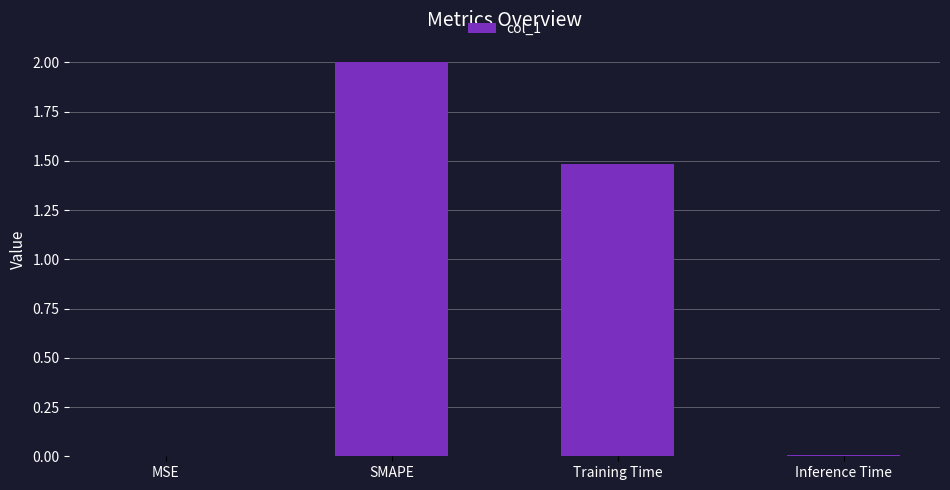

The chart shows a value of 2.0 at SMAPE. True or false?

True